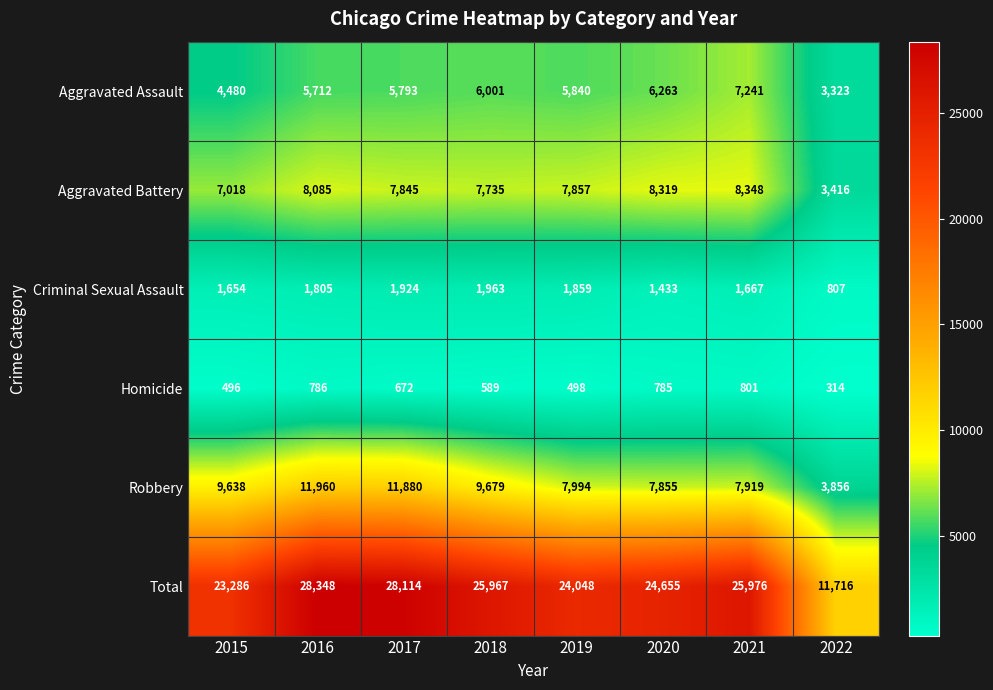

True or false: Robbery has a value of 4605 at 2018.

False